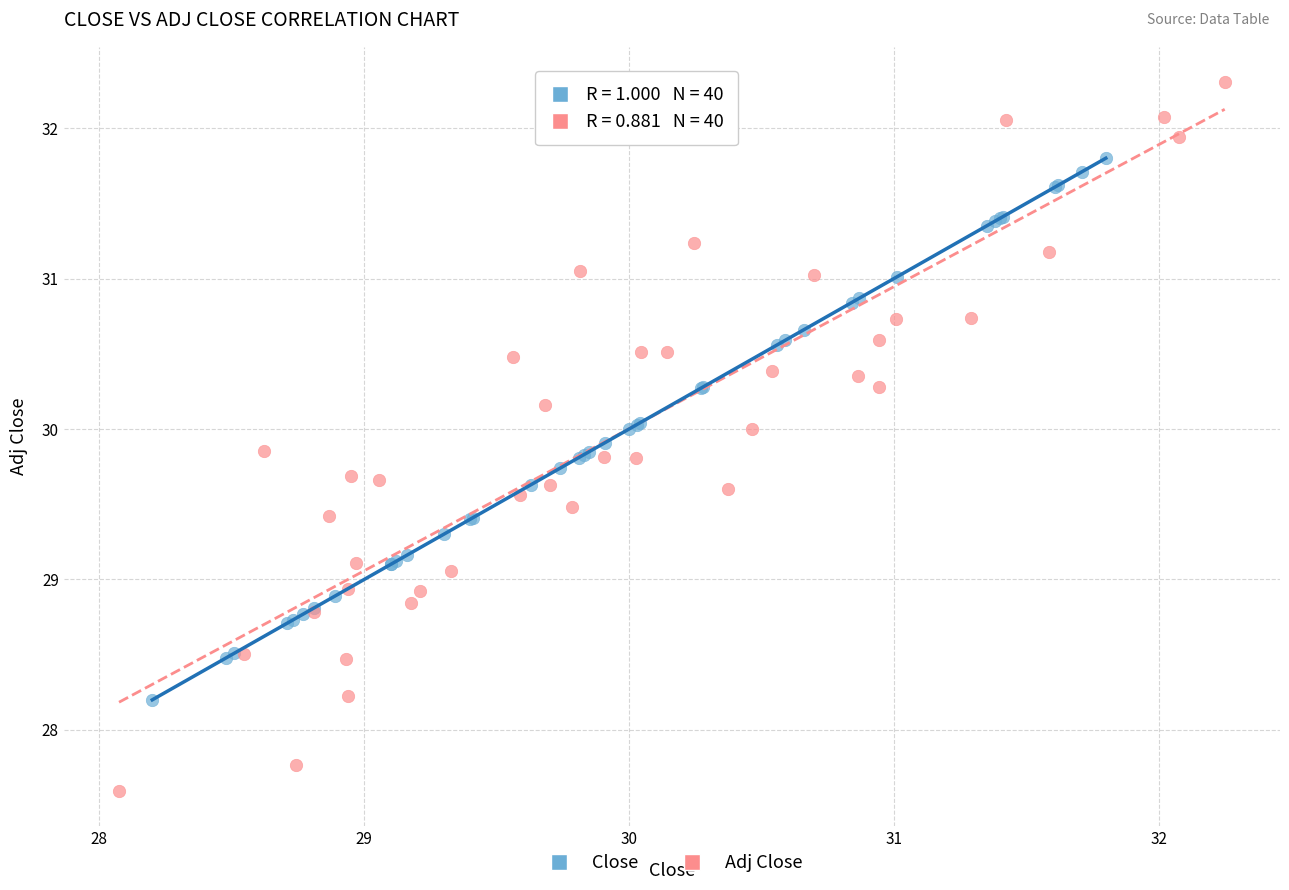

Which series has the widest spread of Y values?

Adj Close